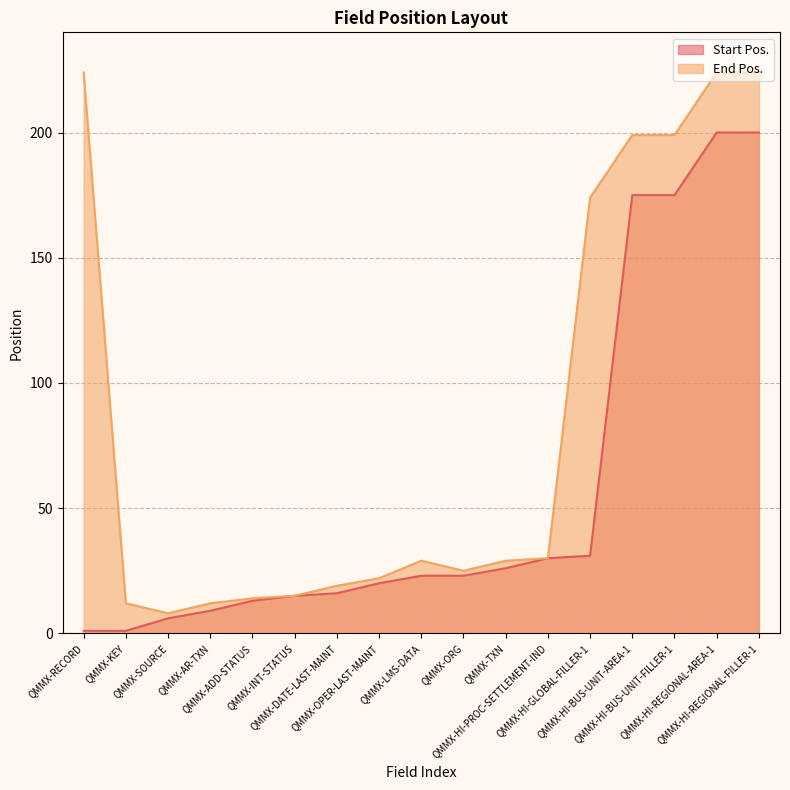

True or false: End Pos. and Start Pos. cross at least once.

False